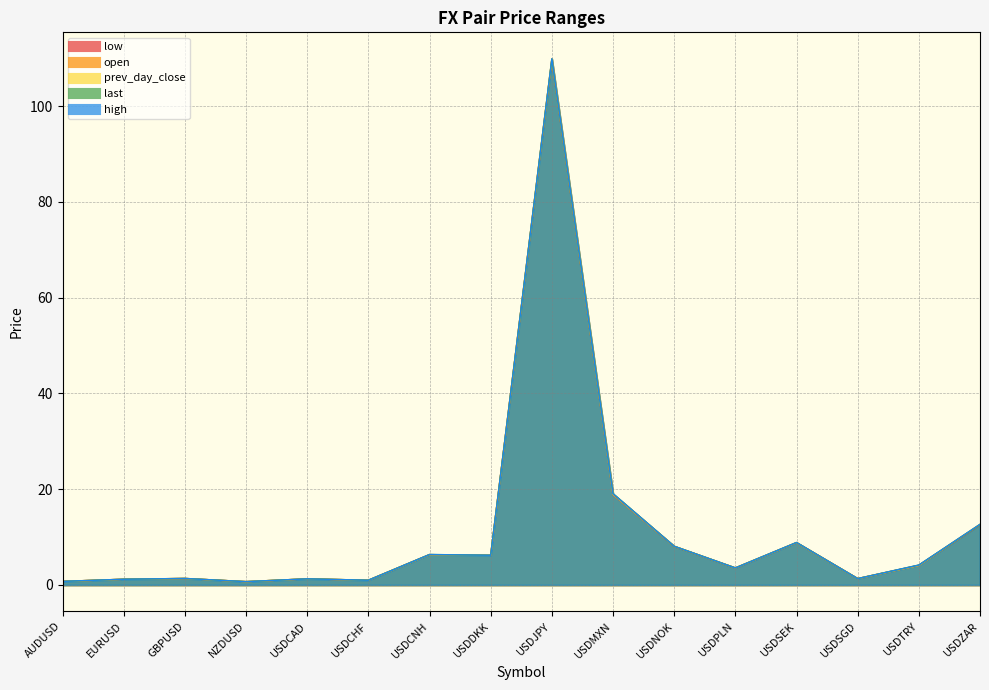

What position from the right is GBPUSD?

14